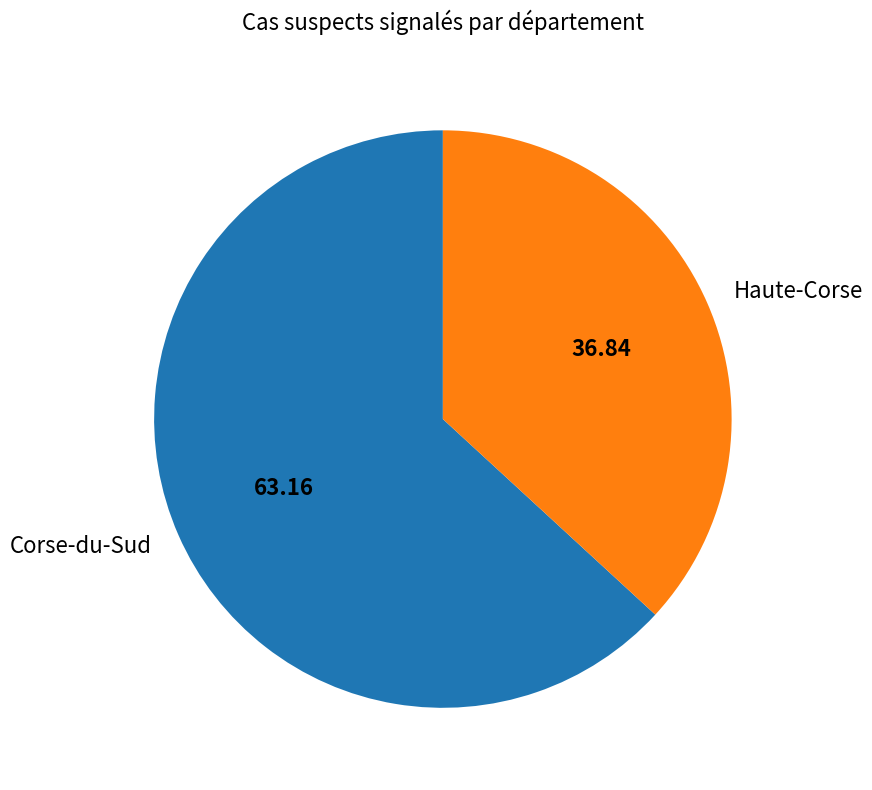

The Haute-Corse slice represents 37% of the pie. True or false?

True